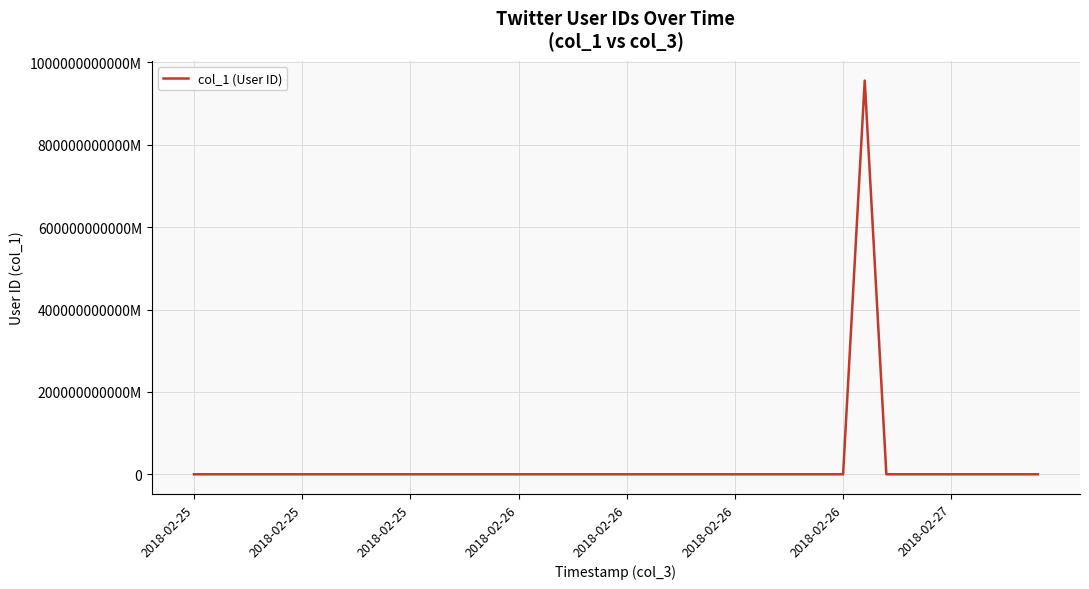

Does the chart have visible grid lines?

Yes